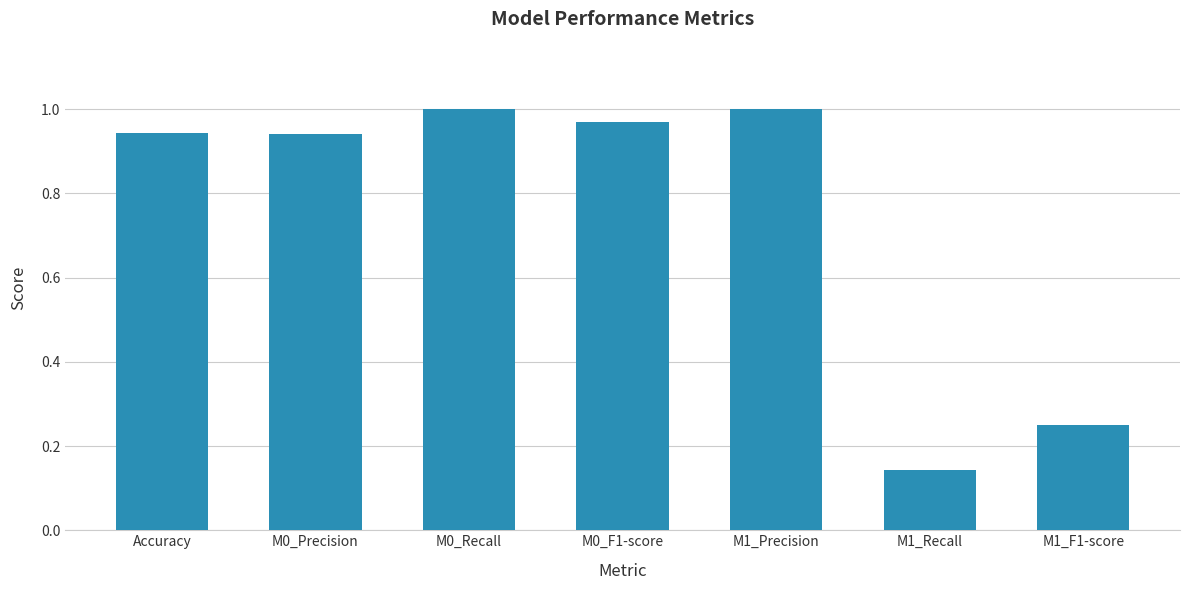

What is the average value?

0.7